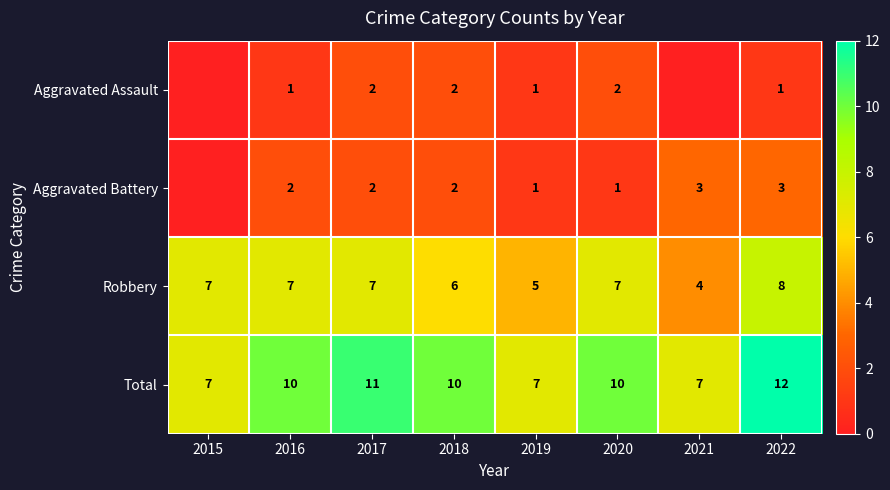

Rank the series by their maximum value, from lowest to highest.

Aggravated Assault, Aggravated Battery, Robbery, Total